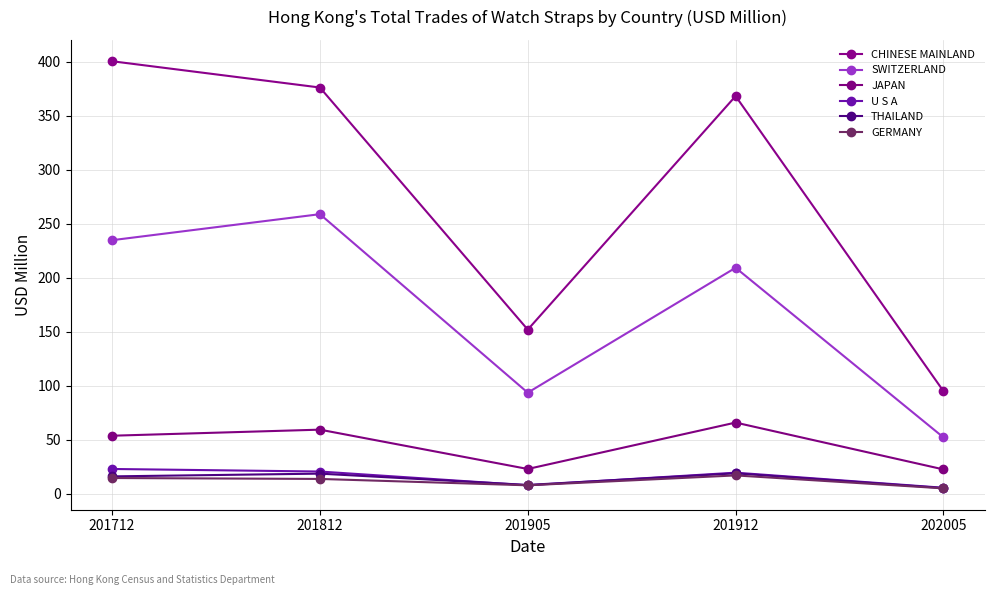

What is the value of the SWITZERLAND point at the 1st from the left?

234.8